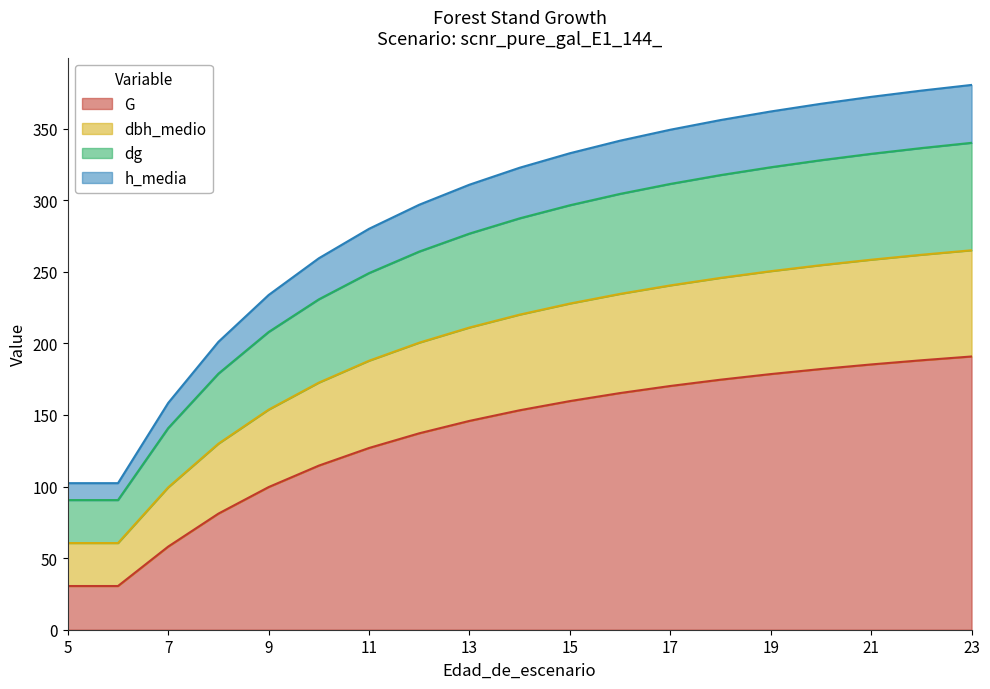

At which label does dg first exceed 287?

14